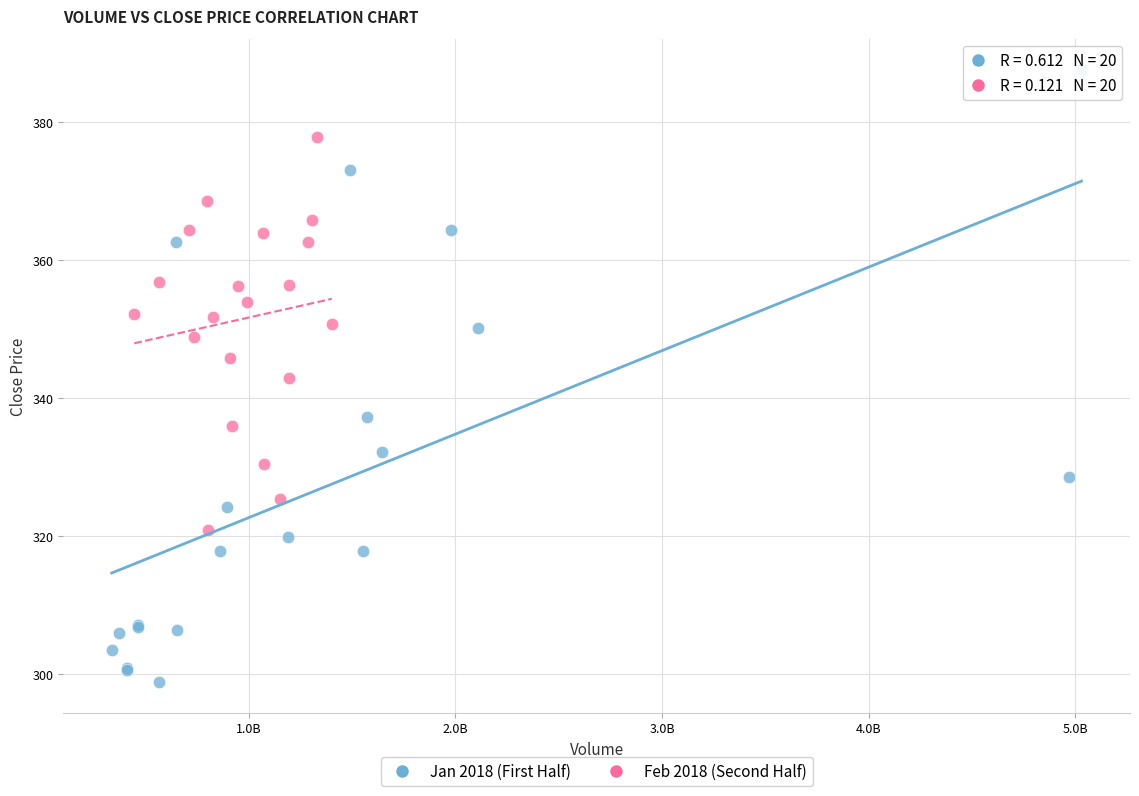

Which series contains the lowest Y value?

Jan 2018 (First Half)